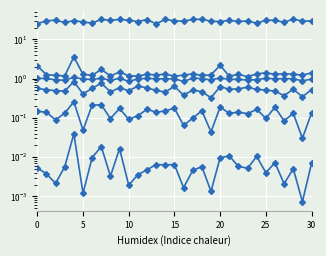

List the series in order of their peak value, lowest first.

Row 5, Row 4, Row 3, Row 2, Row 1, Row 0